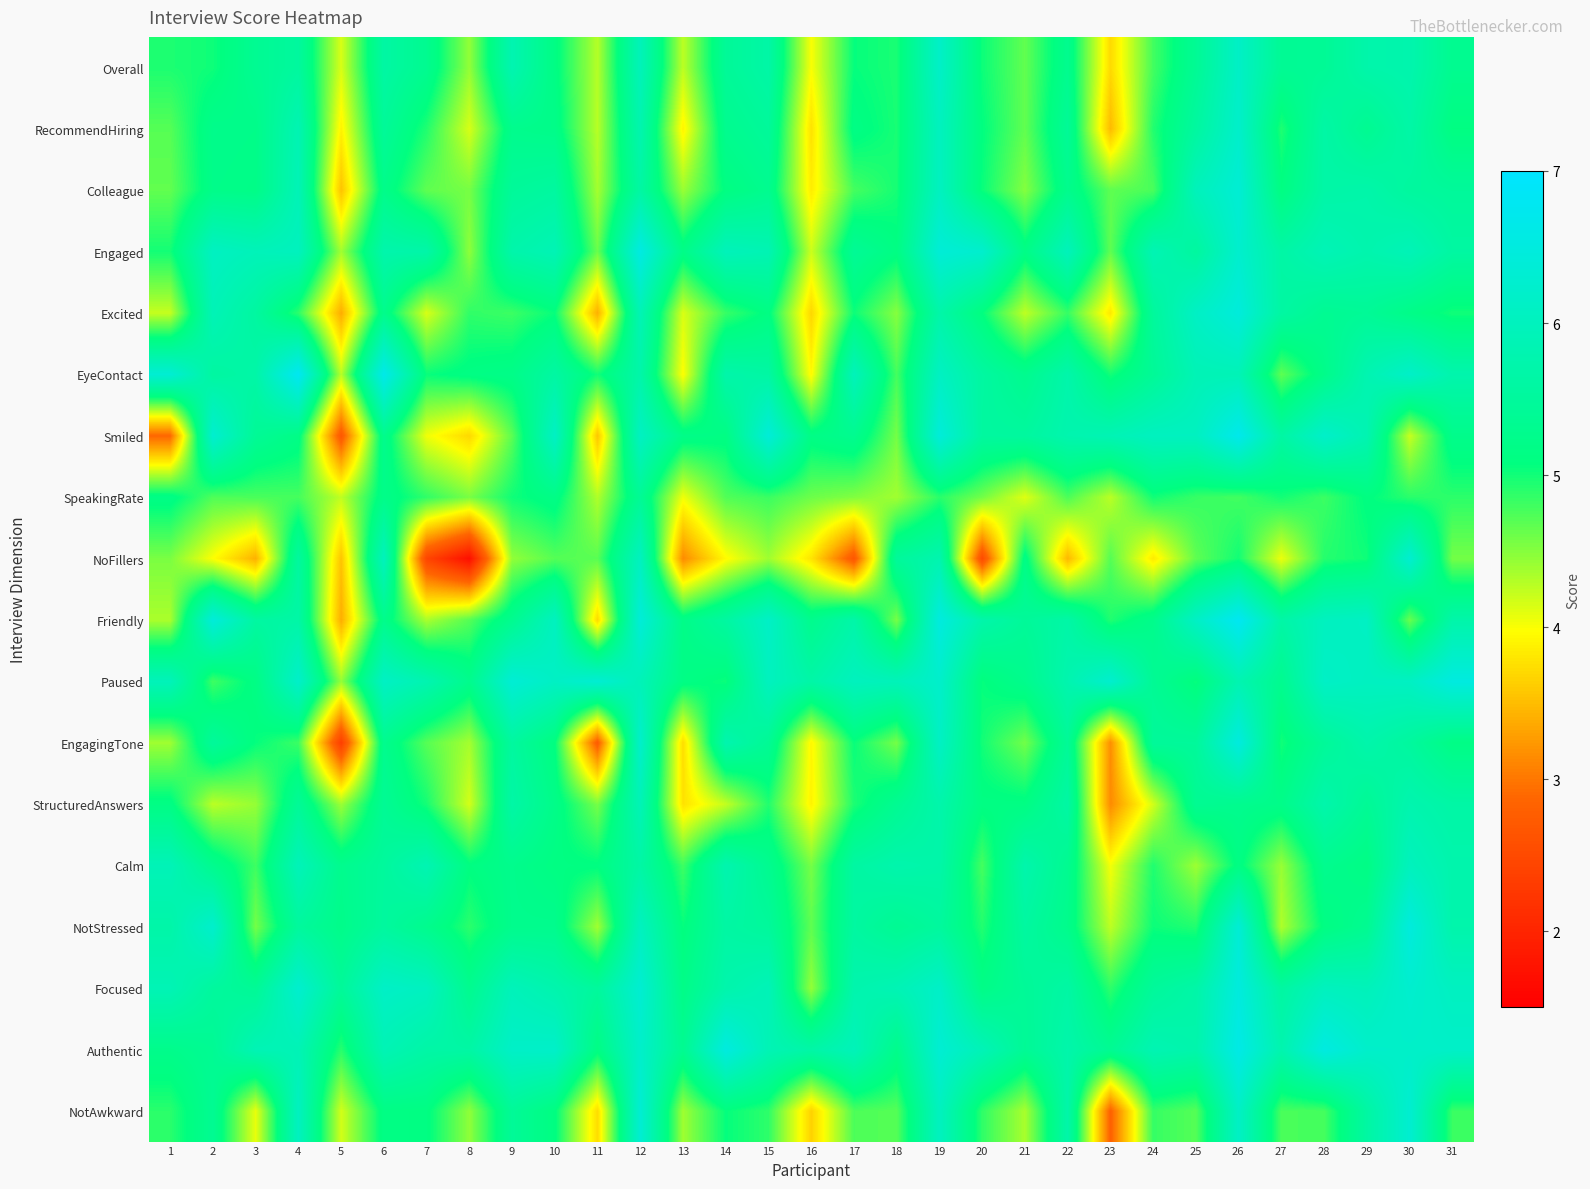

Reading left to right, what are all the values shown in this chart?

Overall: 1=5.0	2=5.0	3=5.4	4=5.5	5=4.1	6=5.6	7=5.3	8=4.4	9=5.8	10=5.1	11=4.3	12=5.9	13=4.3	14=5.4	15=5.6	16=4.0	17=5.1	18=5.0	19=6.2	20=5.0	21=4.7	22=5.3	23=3.7	24=4.8	25=5.4	26=6.1	27=5.4	28=5.4	29=5.7	30=5.8	31=5.3
RecommendHiring: 1=4.7	2=5.2	3=5.2	4=5.8	5=3.9	6=5.4	7=4.9	8=4.1	9=5.3	10=5.2	11=4.3	12=5.8	13=3.9	14=5.3	15=5.5	16=3.8	17=5.2	18=5.0	19=6.0	20=5.1	21=4.7	22=5.4	23=3.5	24=4.9	25=5.6	26=6.2	27=4.9	28=5.6	29=5.3	30=5.7	31=5.1
Colleague: 1=4.7	2=5.2	3=5.2	4=5.9	5=3.5	6=5.2	7=4.7	8=4.6	9=5.5	10=5.6	11=4.4	12=5.6	13=4.4	14=5.1	15=5.3	16=3.9	17=4.8	18=5.0	19=6.0	20=5.0	21=4.5	22=5.3	23=4.7	24=4.8	25=6.0	26=6.3	27=5.1	28=5.7	29=5.7	30=5.5	31=5.5
Engaged: 1=5.0	2=6.1	3=5.9	4=6.0	5=4.4	6=5.7	7=5.7	8=4.5	9=5.7	10=5.9	11=4.6	12=6.6	13=5.2	14=5.9	15=5.9	16=4.2	17=5.4	18=5.1	19=6.4	20=6.2	21=5.2	22=6.0	23=4.7	24=5.9	25=5.5	26=6.2	27=5.6	28=5.9	29=5.8	30=5.9	31=5.6
Excited: 1=4.2	2=5.9	3=5.6	4=4.9	5=3.4	6=5.3	7=4.1	8=4.9	9=4.8	10=5.0	11=3.4	12=5.9	13=4.1	14=4.8	15=5.1	16=3.7	17=5.0	18=4.5	19=5.7	20=5.1	21=4.3	22=4.8	23=3.8	24=5.5	25=6.1	26=6.4	27=5.6	28=5.4	29=5.4	30=5.2	31=5.0
EyeContact: 1=6.3	2=5.6	3=5.7	4=6.8	5=4.3	6=6.7	7=5.0	8=5.1	9=5.2	10=5.6	11=5.0	12=5.7	13=4.0	14=5.7	15=5.6	16=3.9	17=6.0	18=4.8	19=6.1	20=5.6	21=5.3	22=5.7	23=5.0	24=5.4	25=5.9	26=5.9	27=4.7	28=5.2	29=5.8	30=6.2	31=5.7
Smiled: 1=2.9	2=6.3	3=5.4	4=5.2	5=2.7	6=5.3	7=4.0	8=3.7	9=4.7	10=6.1	11=3.6	12=6.1	13=5.2	14=5.1	15=6.4	16=5.2	17=5.3	18=4.6	19=6.4	20=5.5	21=5.5	22=5.8	23=5.9	24=6.0	25=6.0	26=6.7	27=5.6	28=6.2	29=5.8	30=4.2	31=5.2
SpeakingRate: 1=5.2	2=4.7	3=4.8	4=4.8	5=4.2	6=5.2	7=4.9	8=4.5	9=5.0	10=5.2	11=4.3	12=5.4	13=4.0	14=4.7	15=4.8	16=4.6	17=4.5	18=4.4	19=4.9	20=4.6	21=4.1	22=4.7	23=4.3	24=5.0	25=4.8	26=4.8	27=5.0	28=4.8	29=5.1	30=4.9	31=4.9
NoFillers: 1=4.5	2=4.0	3=3.4	4=5.5	5=3.6	6=6.0	7=2.4	8=1.7	9=4.4	10=4.7	11=4.7	12=6.0	13=3.2	14=3.9	15=4.4	16=3.8	17=2.7	18=5.5	19=5.8	20=2.5	21=5.2	22=3.5	23=4.7	24=3.8	25=4.7	26=5.0	27=4.1	28=4.9	29=5.0	30=6.3	31=4.6
Friendly: 1=4.3	2=6.4	3=5.6	4=5.7	5=3.4	6=5.2	7=4.3	8=4.7	9=5.3	10=6.0	11=3.7	12=6.4	13=5.2	14=5.6	15=6.1	16=5.3	17=5.7	18=4.6	19=6.5	20=5.7	21=5.5	22=5.7	23=4.9	24=5.2	25=6.1	26=6.8	27=5.7	28=6.0	29=6.1	30=4.6	31=5.7
Paused: 1=5.9	2=4.8	3=5.1	4=6.2	5=4.4	6=6.1	7=5.8	8=5.3	9=6.4	10=6.1	11=6.3	12=5.9	13=5.2	14=5.0	15=6.0	16=5.7	17=6.0	18=5.9	19=6.2	20=5.1	21=5.3	22=5.8	23=6.3	24=5.4	25=5.0	26=5.8	27=5.3	28=6.1	29=6.0	30=6.1	31=6.5
EngagingTone: 1=4.4	2=5.5	3=5.1	4=4.8	5=2.3	6=5.3	7=4.7	8=4.4	9=5.6	10=5.1	11=2.7	12=6.2	13=3.7	14=5.8	15=5.4	16=3.9	17=5.0	18=4.6	19=6.1	20=5.0	21=4.6	22=5.4	23=3.2	24=5.5	25=5.5	26=6.5	27=5.0	28=5.4	29=5.7	30=5.5	31=5.2
StructuredAnswers: 1=5.1	2=4.3	3=4.4	4=5.4	5=4.4	6=5.4	7=5.0	8=4.2	9=5.7	10=5.2	11=4.6	12=5.9	13=3.8	14=4.2	15=4.9	16=3.9	17=5.0	18=5.3	19=5.7	20=5.1	21=5.1	22=5.6	23=3.1	24=4.2	25=5.4	26=5.3	27=5.2	28=5.7	29=5.4	30=5.8	31=5.6
Calm: 1=5.9	2=5.3	3=4.8	4=5.9	5=5.3	6=5.5	7=5.8	8=5.1	9=5.3	10=5.1	11=5.1	12=5.6	13=4.8	14=5.8	15=5.3	16=4.6	17=5.6	18=5.7	19=5.7	20=4.8	21=5.7	22=5.3	23=4.0	24=4.9	25=4.4	26=5.1	27=4.4	28=5.3	29=5.2	30=6.0	31=5.7
NotStressed: 1=5.7	2=6.2	3=4.6	4=5.5	5=5.2	6=5.5	7=5.3	8=4.9	9=5.3	10=5.3	11=4.4	12=6.0	13=5.1	14=5.6	15=5.5	16=4.7	17=5.6	18=5.4	19=5.5	20=4.9	21=5.6	22=5.3	23=4.3	24=5.0	25=4.9	26=6.4	27=4.3	28=5.1	29=5.3	30=6.5	31=5.7
Focused: 1=5.9	2=5.5	3=5.4	4=6.3	5=5.5	6=6.1	7=6.0	8=5.3	9=5.9	10=5.8	11=5.5	12=6.3	13=5.2	14=5.7	15=5.9	16=4.4	17=5.8	18=5.9	19=6.2	20=5.2	21=5.4	22=5.6	23=4.9	24=5.5	25=5.7	26=6.5	27=5.6	28=6.0	29=5.9	30=6.3	31=6.1
Authentic: 1=5.2	2=5.4	3=5.9	4=5.9	5=4.9	6=5.9	7=5.7	8=5.6	9=6.1	10=6.2	11=5.1	12=6.2	13=5.3	14=6.5	15=5.9	16=5.7	17=5.9	18=5.2	19=6.3	20=5.9	21=5.4	22=5.7	23=5.4	24=5.8	25=5.7	26=6.6	27=5.8	28=6.5	29=6.2	30=6.2	31=6.2
NotAwkward: 1=4.9	2=5.4	3=4.1	4=6.0	5=4.2	6=5.1	7=5.1	8=4.5	9=5.4	10=5.1	11=3.7	12=6.3	13=4.4	14=5.1	15=4.9	16=3.7	17=4.7	18=4.7	19=6.0	20=4.9	21=4.3	22=5.7	23=2.8	24=4.8	25=4.7	26=6.1	27=4.8	28=4.8	29=5.6	30=6.3	31=4.8